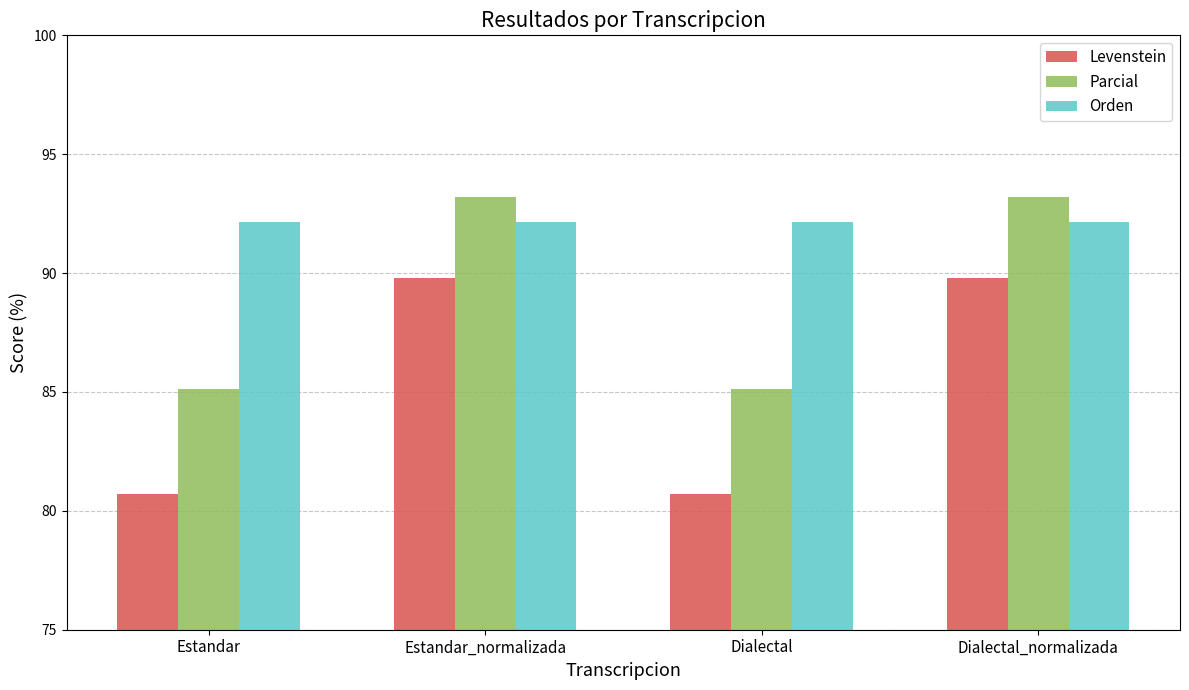

List the series in order of their overall mean, highest first.

Orden, Parcial, Levenstein